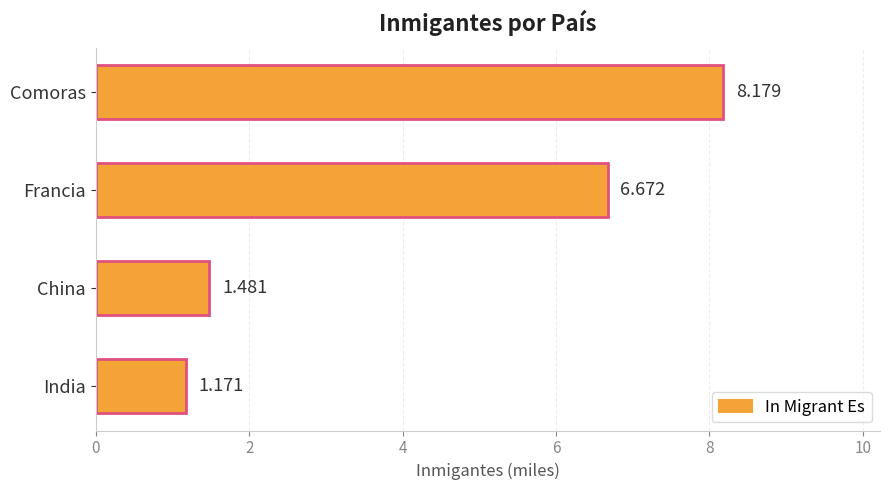

Which category has the lowest value across all series?

India